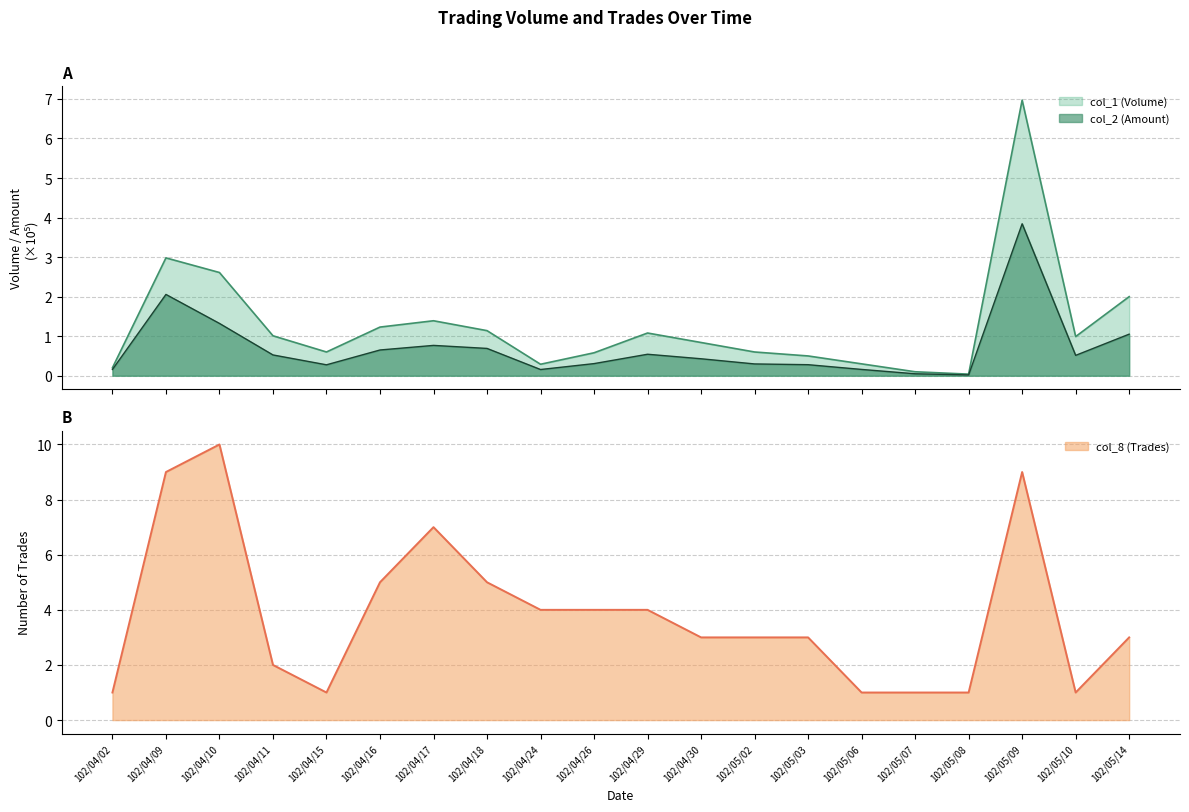

Reading left to right, transcribe all the data shown in this chart.

col_1 (Volume): 0.2	3.0	2.6	1.0	0.6	1.2	1.4	1.1	0.3	0.6	1.1	0.8	0.6	0.5	0.3	0.1	0.0	7.0	1.0	2.0
col_2 (Amount): 0.2	2.1	1.3	0.5	0.3	0.7	0.8	0.7	0.2	0.3	0.5	0.4	0.3	0.3	0.2	0.0	0.0	3.8	0.5	1.1
col_8 (Trades): 1.0	9.0	10.0	2.0	1.0	5.0	7.0	5.0	4.0	4.0	4.0	3.0	3.0	3.0	1.0	1.0	1.0	9.0	1.0	3.0